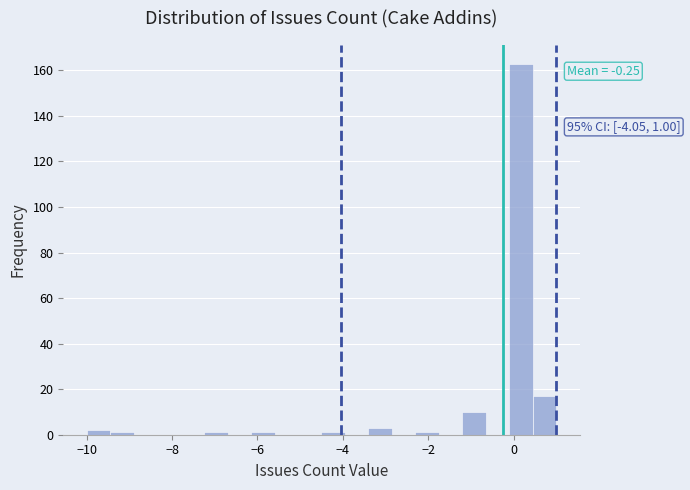

Read against the x-axis, roughly where is the centre of the tallest bar?

0.2